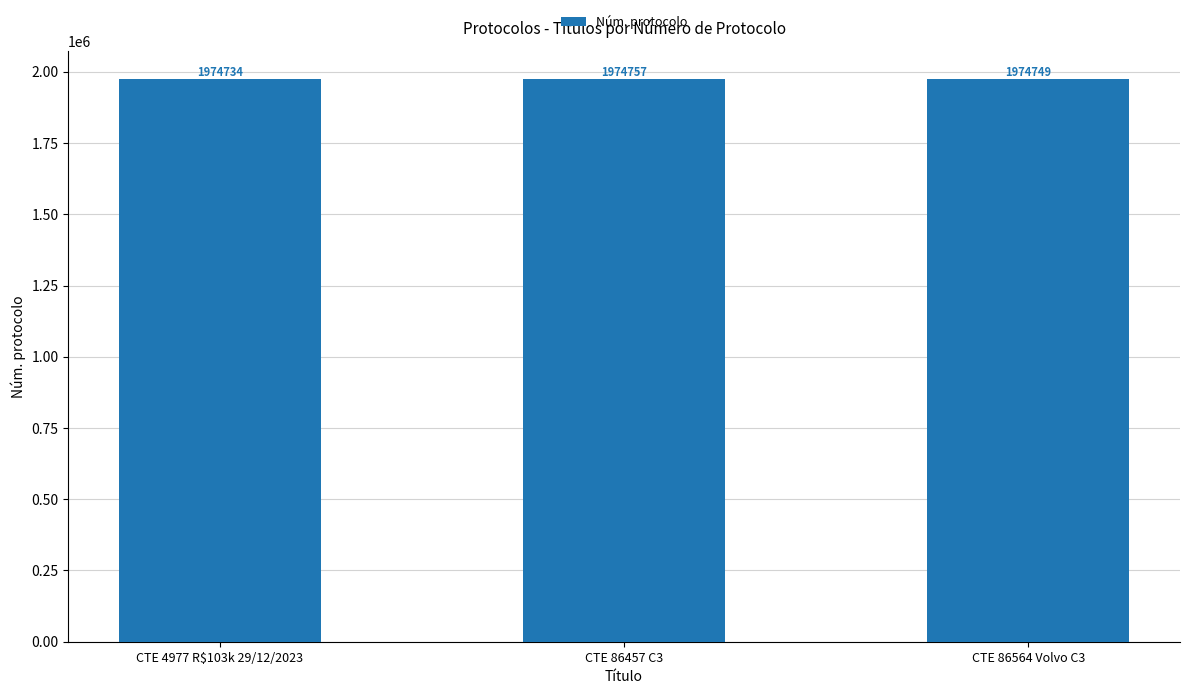

How many bars are there in total?

3